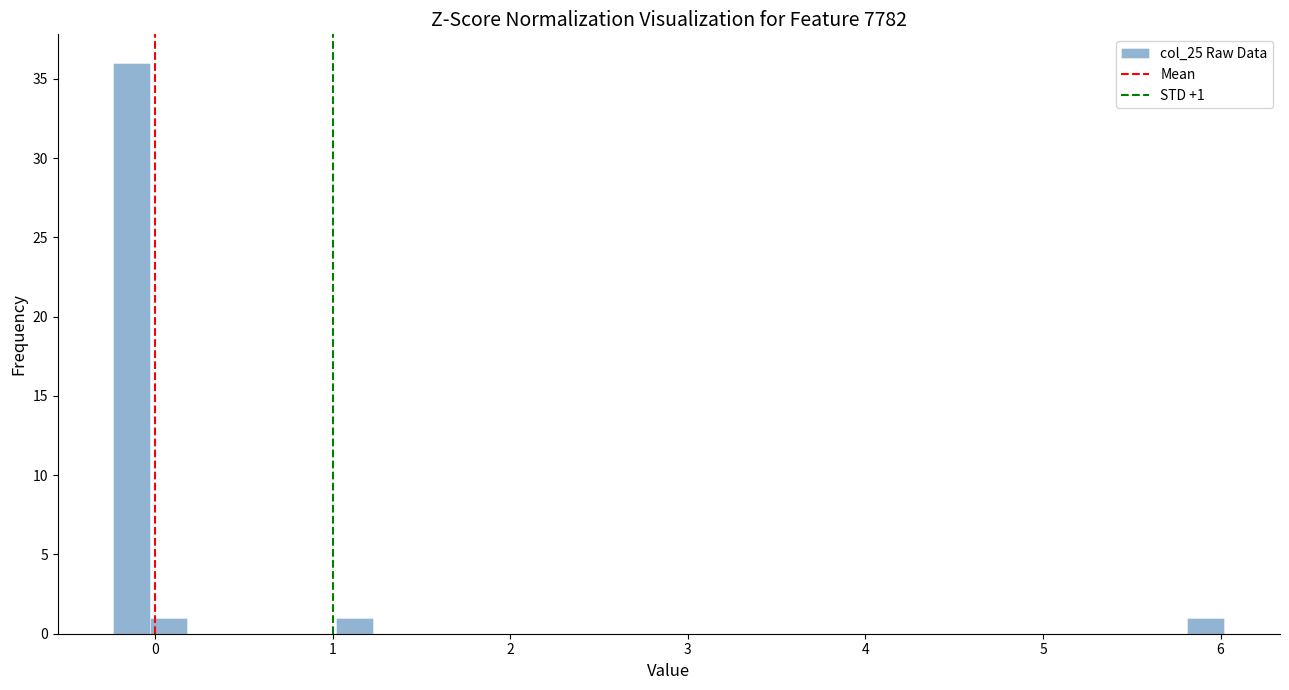

Around what value on the x-axis is the tallest bar? Give the approximate position of its centre, as read against the axis.

-0.1